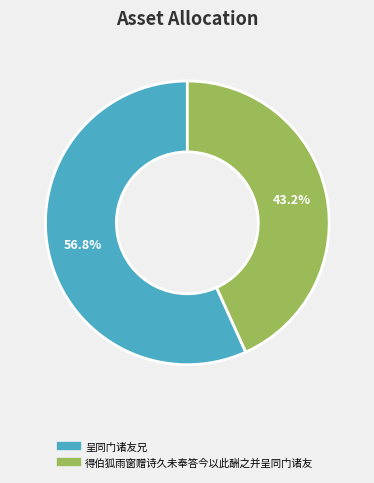

What is the ratio of the value at 呈同门诸友兄 to the value at 得伯狐雨窗赠诗久未奉答今以此酬之并呈同门诸友?

1.3